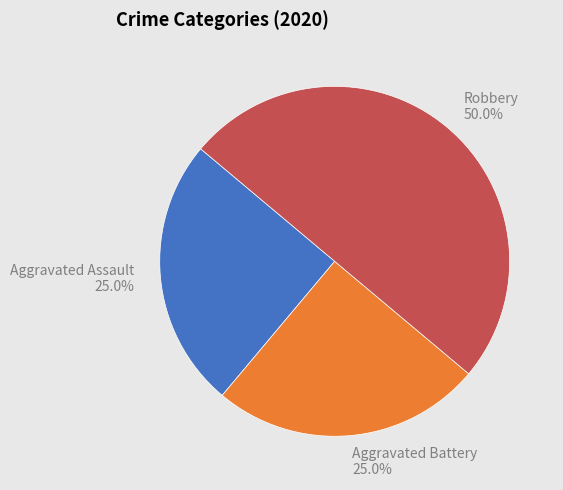

What is the largest slice in the pie chart?

Robbery